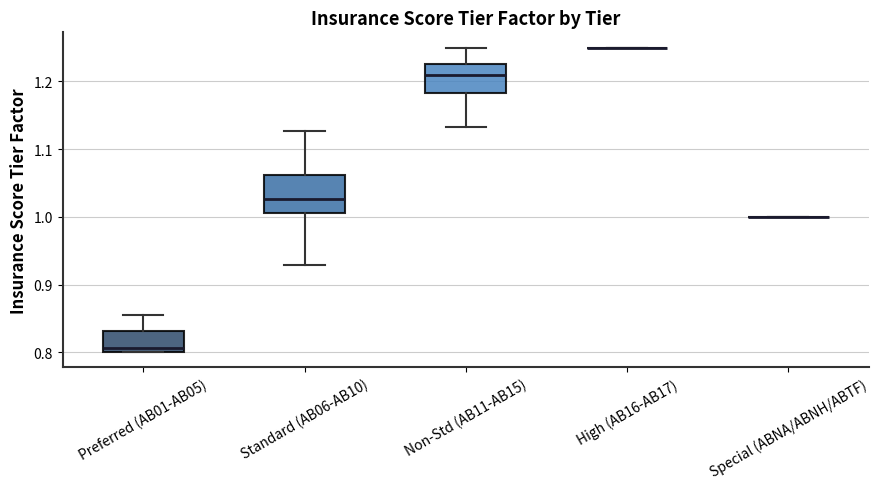

Where is the lower edge of the box for Preferred (AB01-AB05) on the y-axis? The values are not printed on the chart, so give them approximately, as read against the axis.

0.80